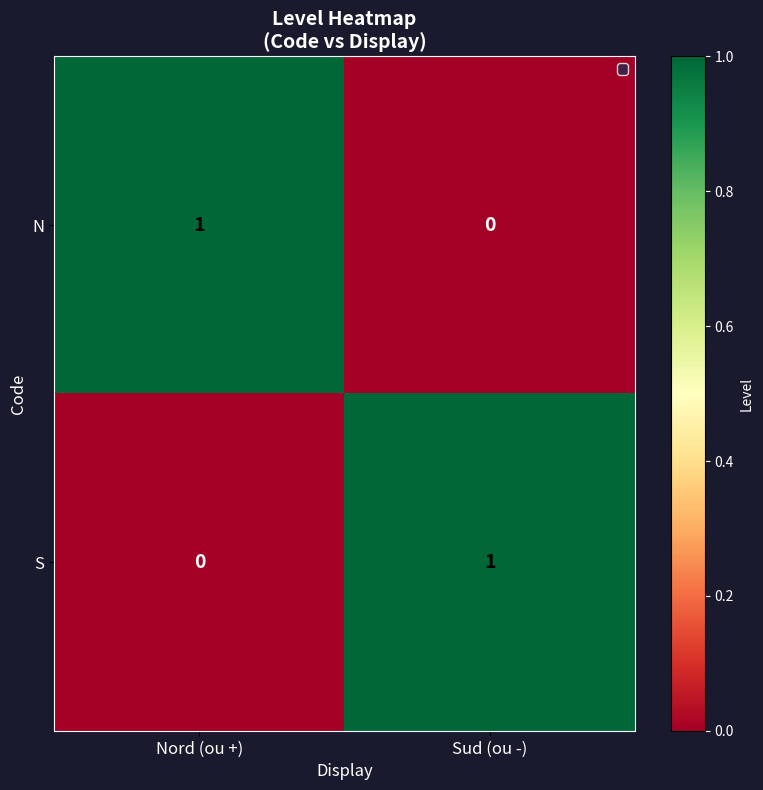

The S series shows 0 at Nord (ou +). True or false?

True